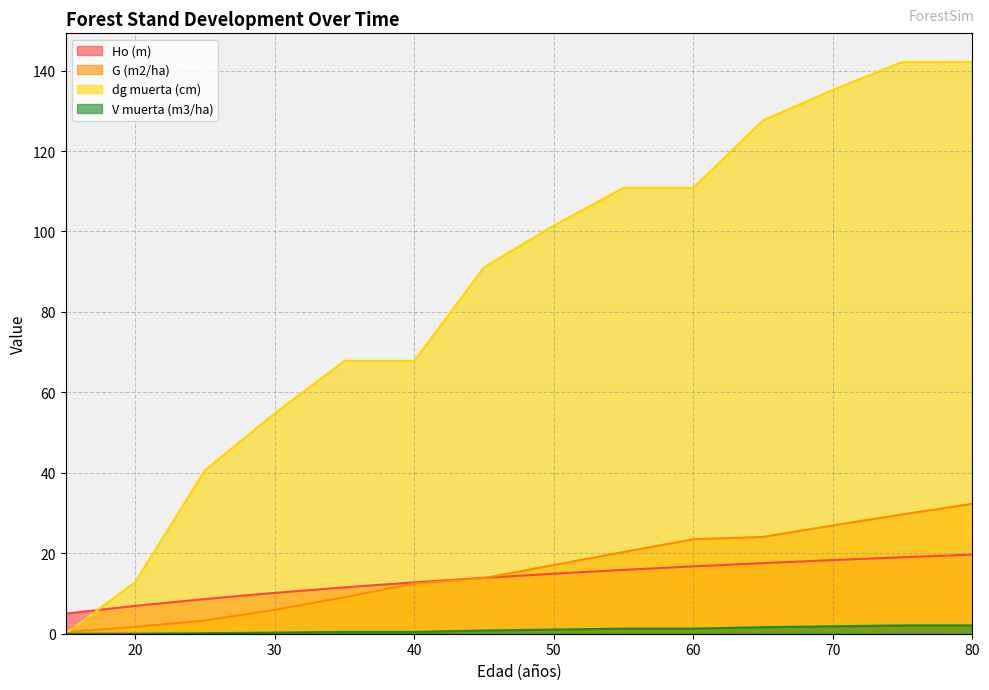

Which series has the widest spread of values?

dg muerta (cm)